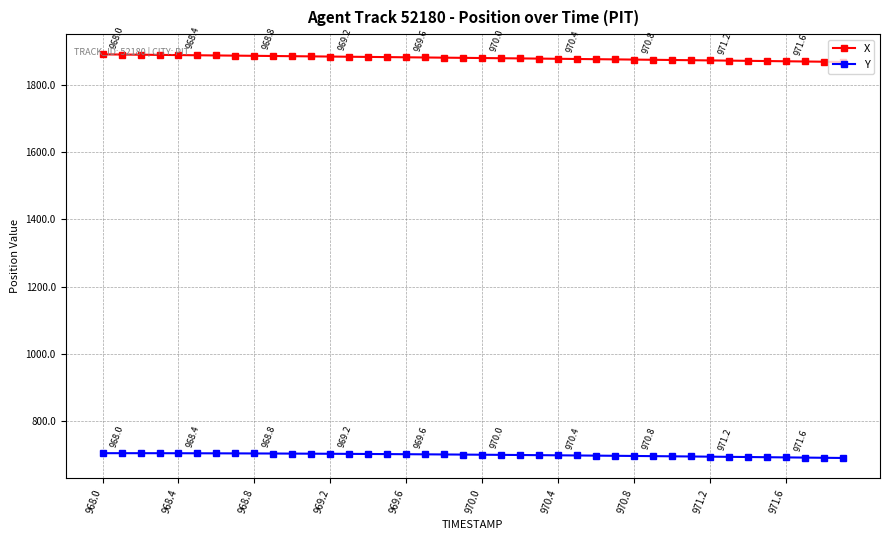

What is the difference between the maximum and minimum values in the X series?

22.6